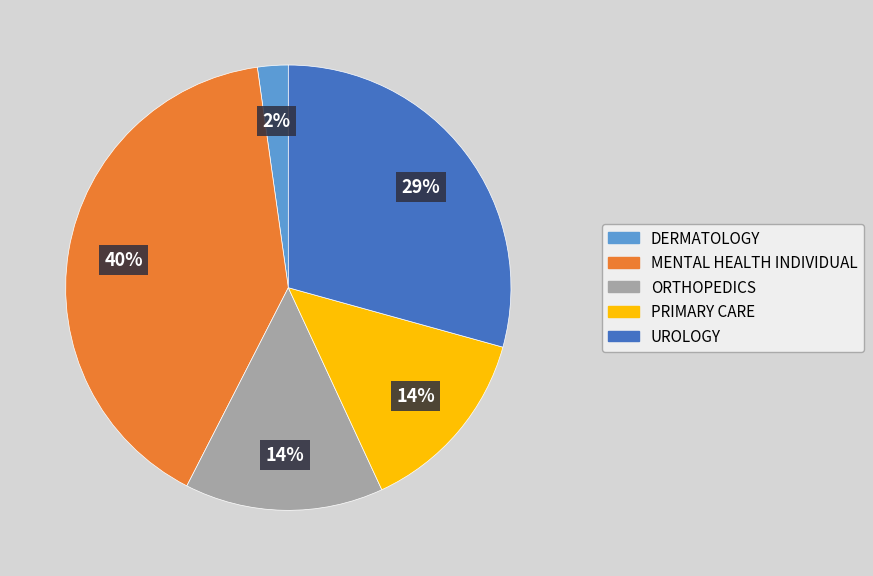

Count the number of slices in the pie.

5